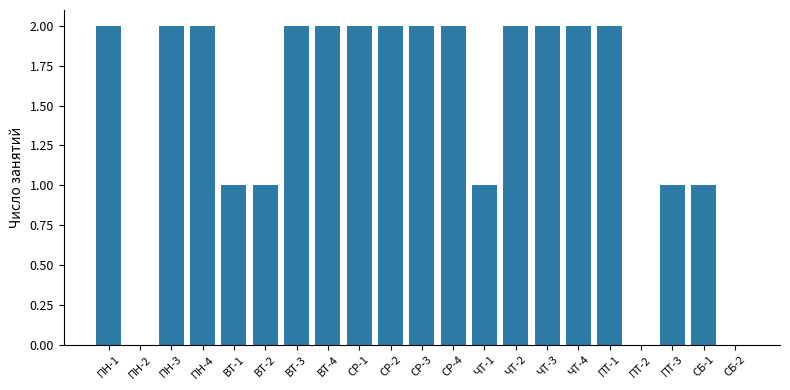

Count the number of data series in this chart.

1